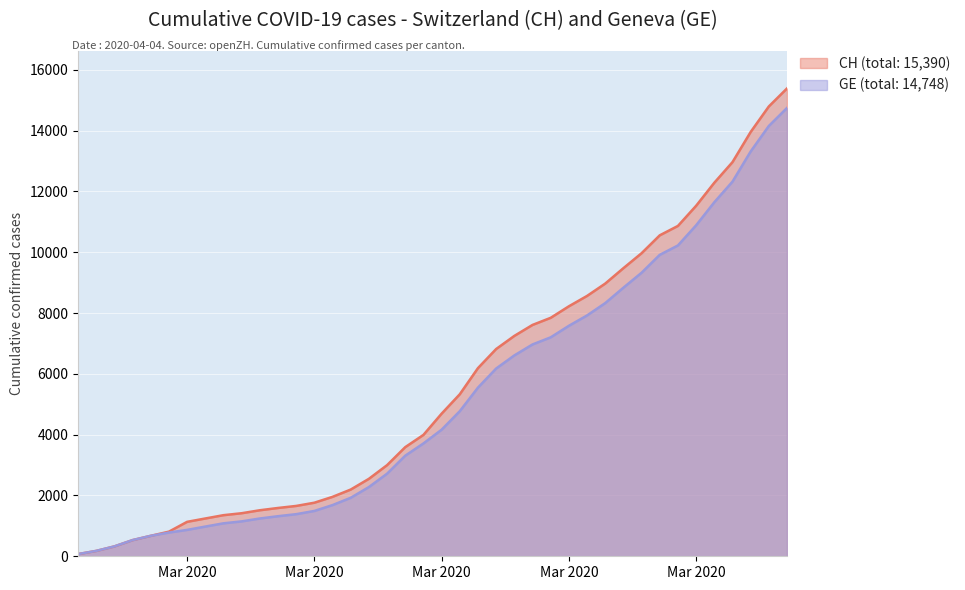

At which label is GE closest to 7410?

Mar 2020